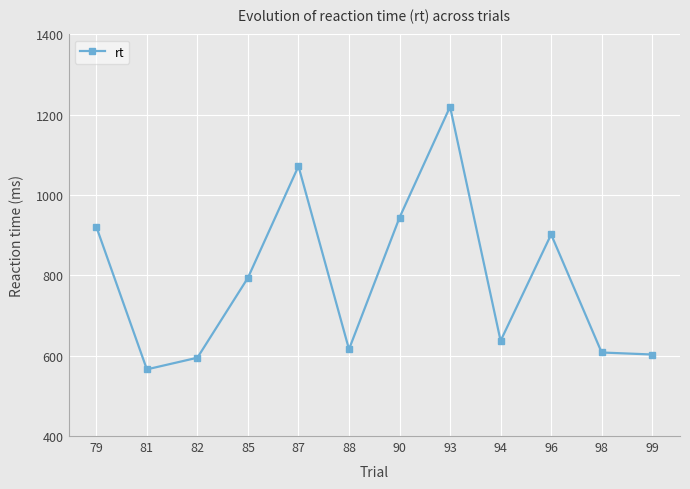

At which category does the data reach its first local valley?

81